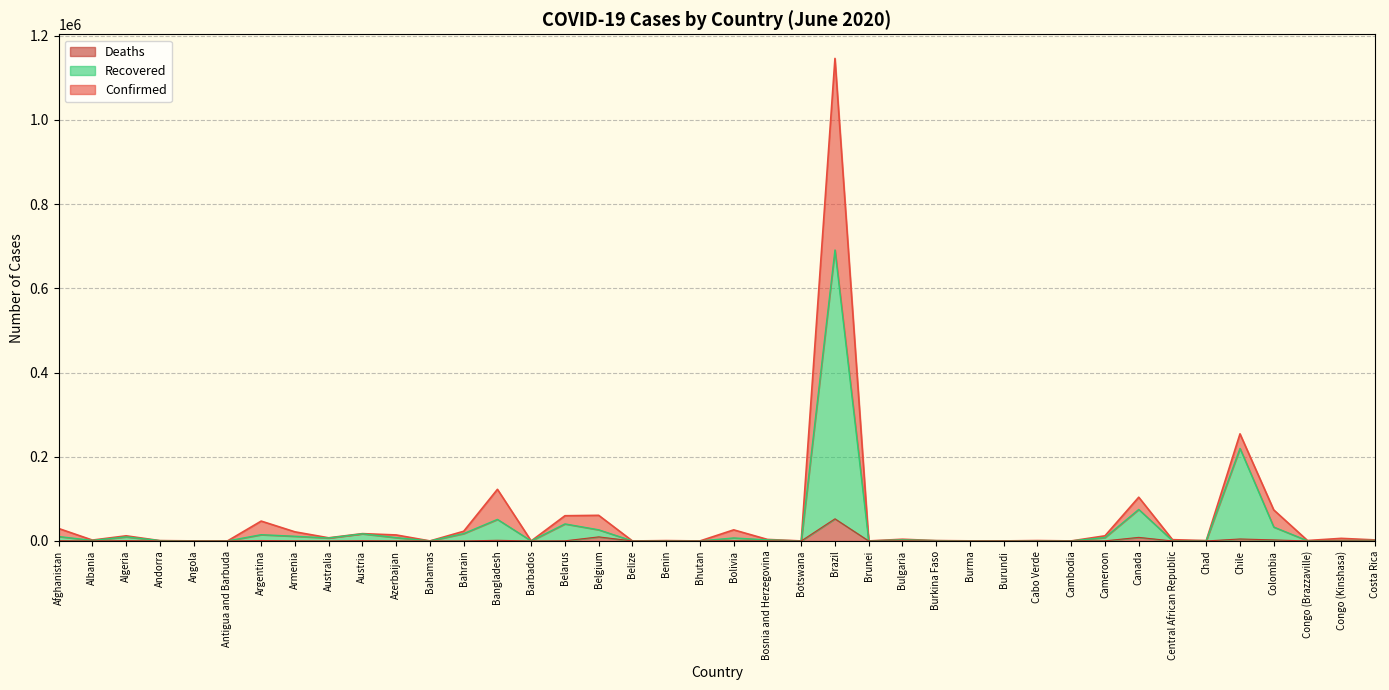

What is the value of the Confirmed point at the 12th from the left?

104